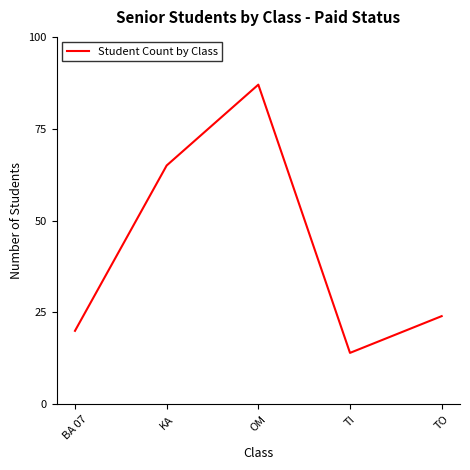

Approximately how many times larger is the value at BA 07 compared to TO?

0.8